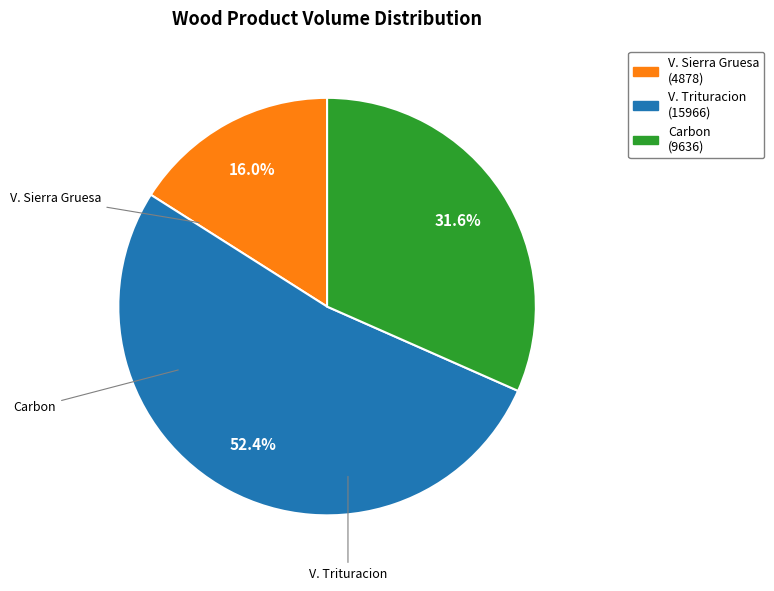

Which slice is the smallest?

V. Sierra Gruesa (4878)